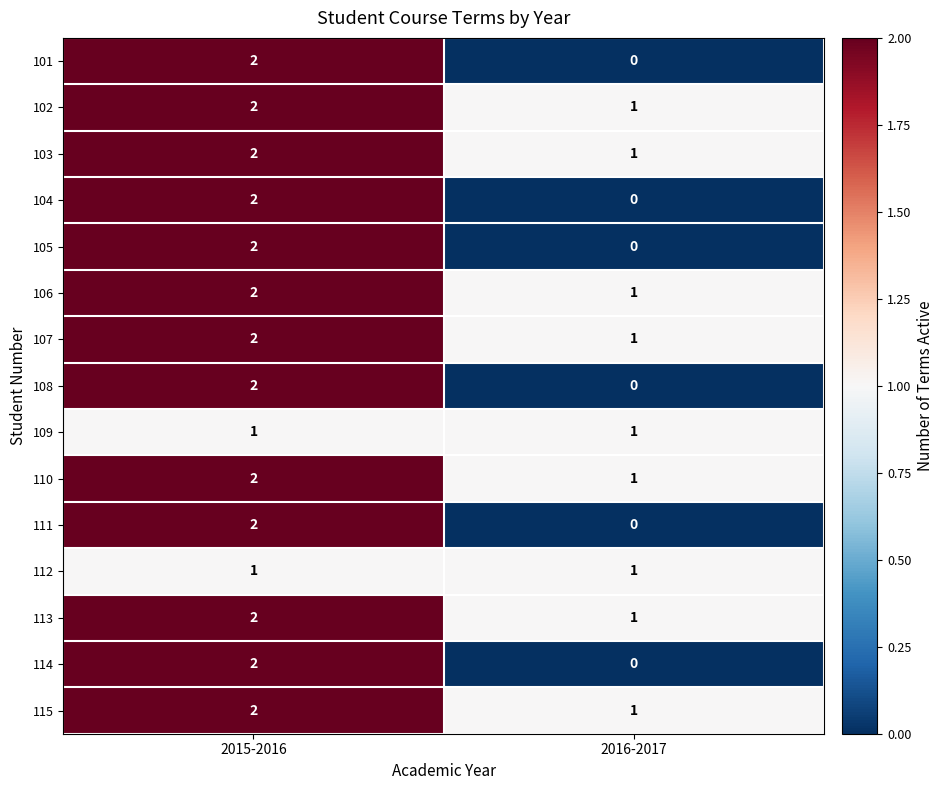

What is the spread (max minus min) of values at 2016-2017?

1